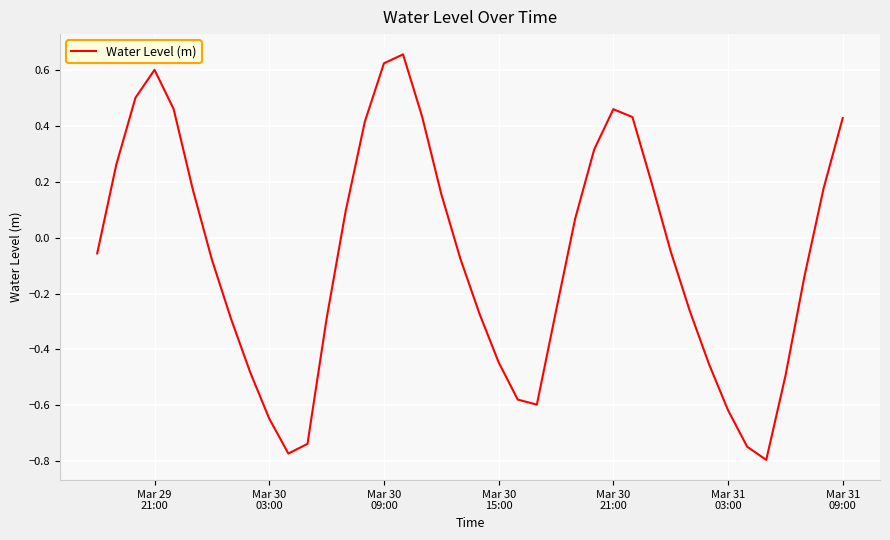

How many interior local valleys (lower than both neighbors) does the data have?

3